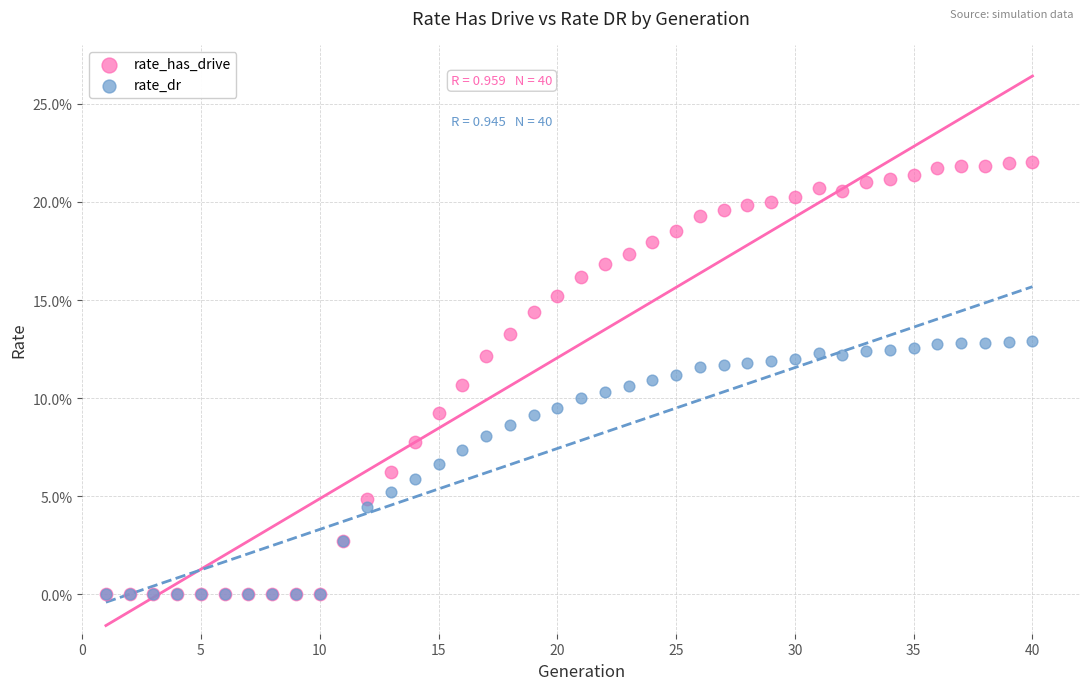

What are all the series names shown in the legend?

rate_has_drive, rate_dr